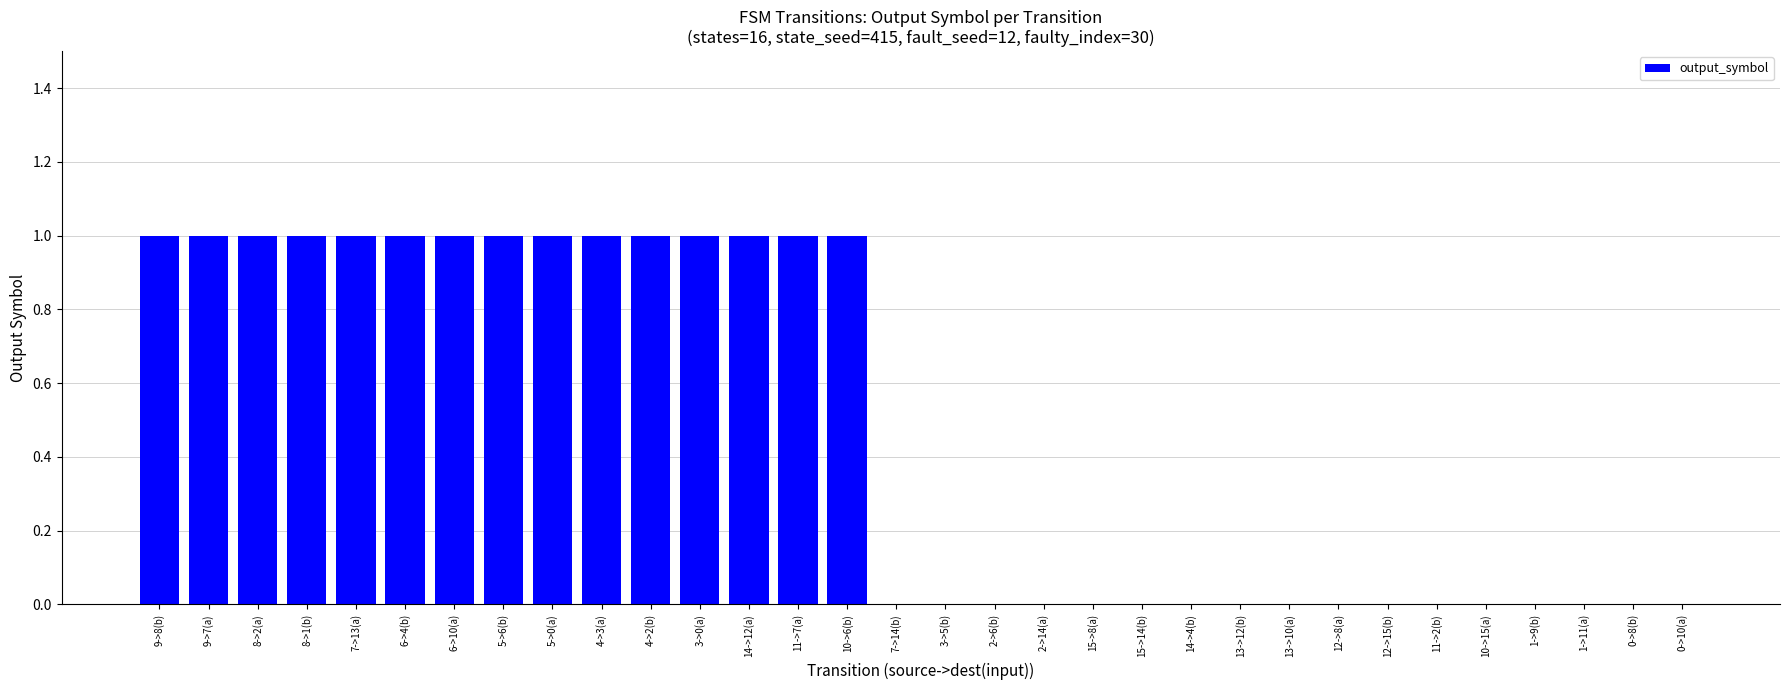

Is it true that the value at 2->14(a) is 0?

True